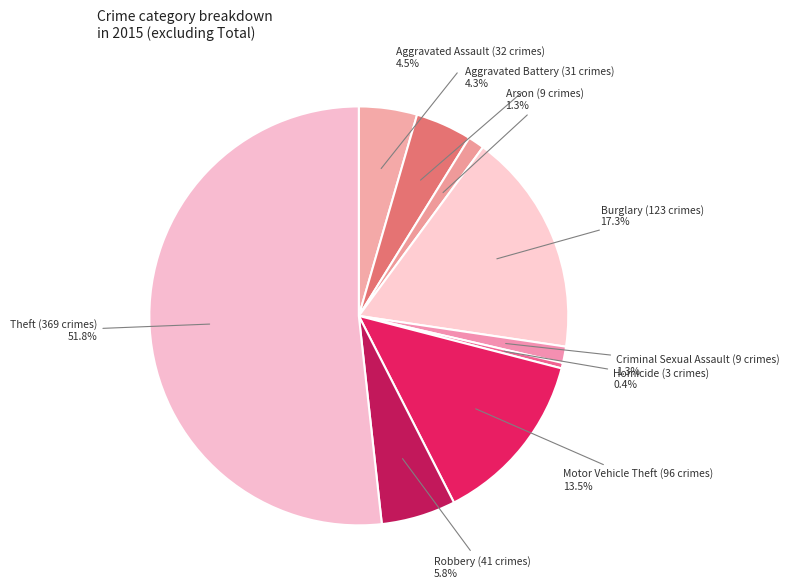

How much of the chart is everything except Criminal Sexual Assault?

98.7%